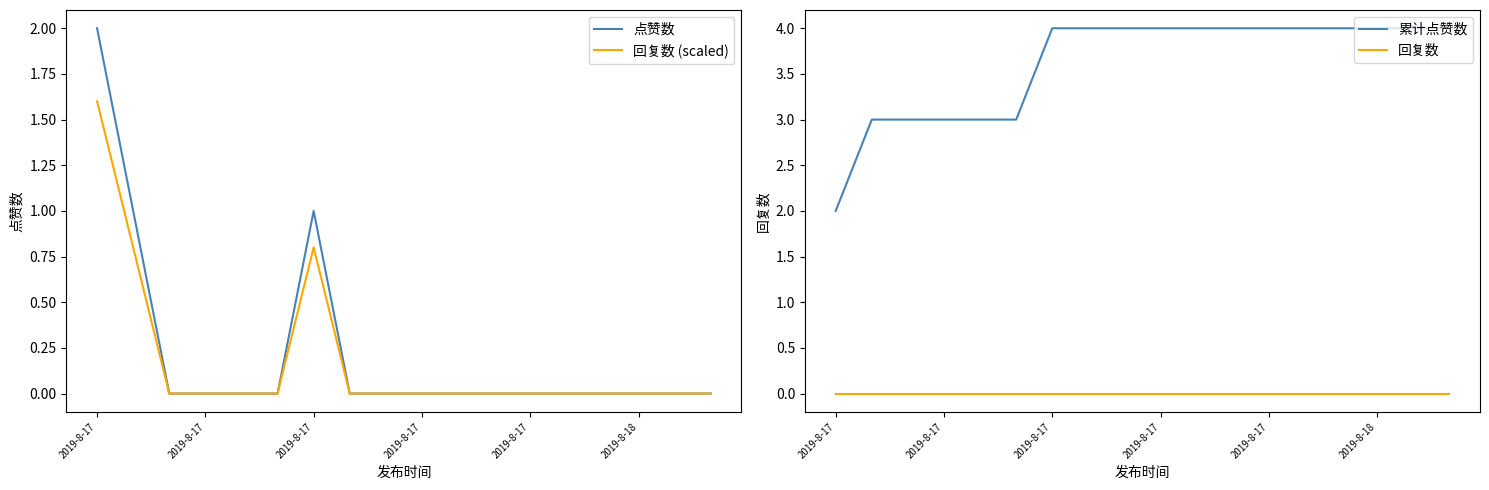

Reading left to right, transcribe all the data shown in this chart.

点赞数: 2.0	1.0	0.0	0.0	0.0	0.0	1.0	0.0	0.0	0.0	0.0	0.0	0.0	0.0	0.0	0.0	0.0	0.0
回复数 (scaled): 1.6	0.8	0.0	0.0	0.0	0.0	0.8	0.0	0.0	0.0	0.0	0.0	0.0	0.0	0.0	0.0	0.0	0.0
累计点赞数: 2.0	3.0	3.0	3.0	3.0	3.0	4.0	4.0	4.0	4.0	4.0	4.0	4.0	4.0	4.0	4.0	4.0	4.0
回复数: 0.0	0.0	0.0	0.0	0.0	0.0	0.0	0.0	0.0	0.0	0.0	0.0	0.0	0.0	0.0	0.0	0.0	0.0